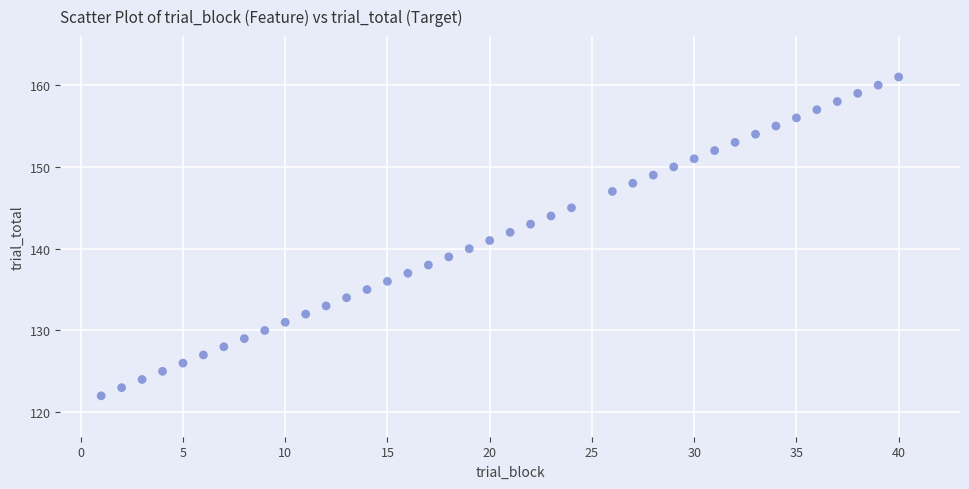

What is the range of X values (max minus min)?

39